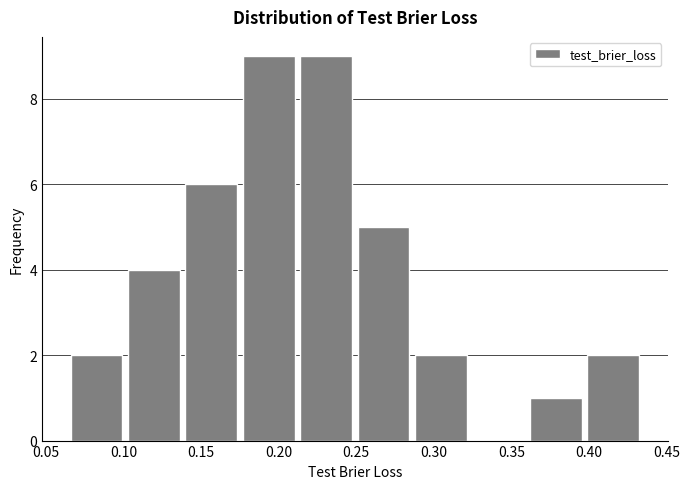

Reading left to right, transcribe this chart: for each bar, give the range it covers on the x-axis and its height. Neither the bar edges nor the heights are printed on the chart, so give them approximately, as read against the axes.

0.065 to 0.105: 2
0.105 to 0.140: 4
0.140 to 0.175: 6
0.175 to 0.215: 9
0.215 to 0.250: 9
0.250 to 0.290: 5
0.290 to 0.325: 2
0.325 to 0.360: 0
0.360 to 0.400: 1
0.400 to 0.435: 2